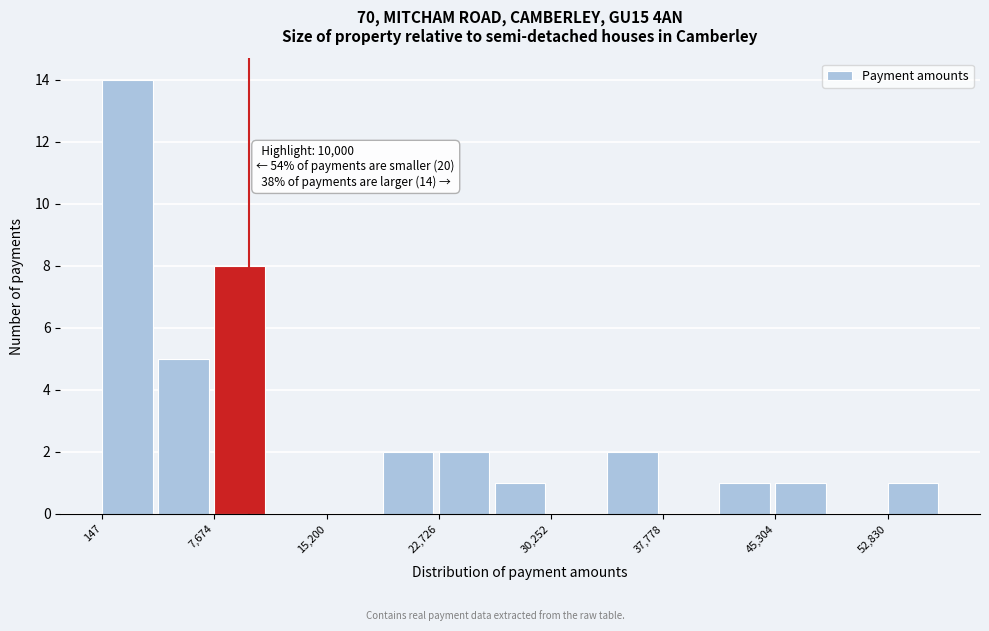

Around what value on the x-axis is the tallest bar? Give the approximate position of its centre, as read against the axis.

2000